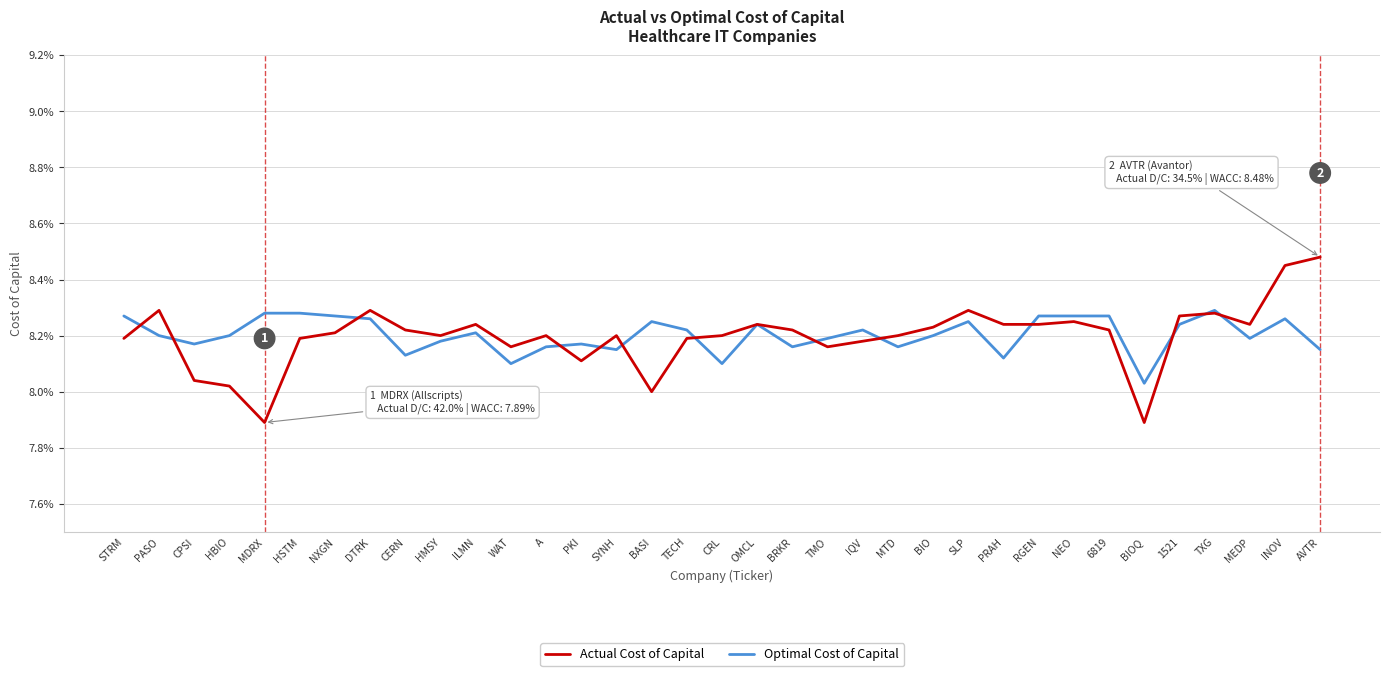

What are all the series names shown in the legend?

Actual Cost of Capital, Optimal Cost of Capital